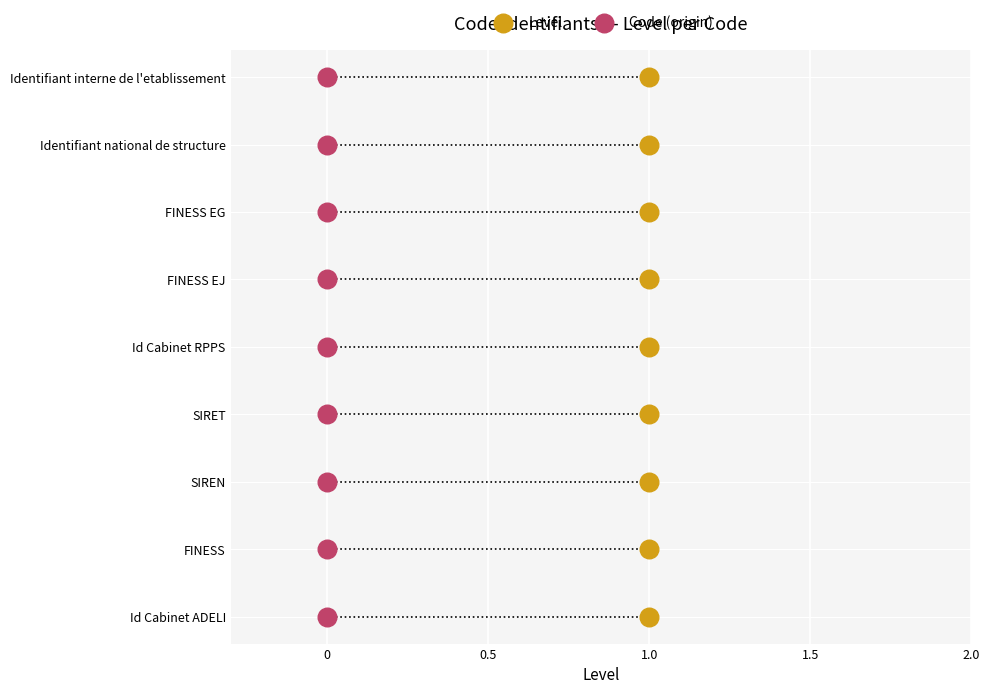

Which series reaches the maximum Y coordinate?

Level